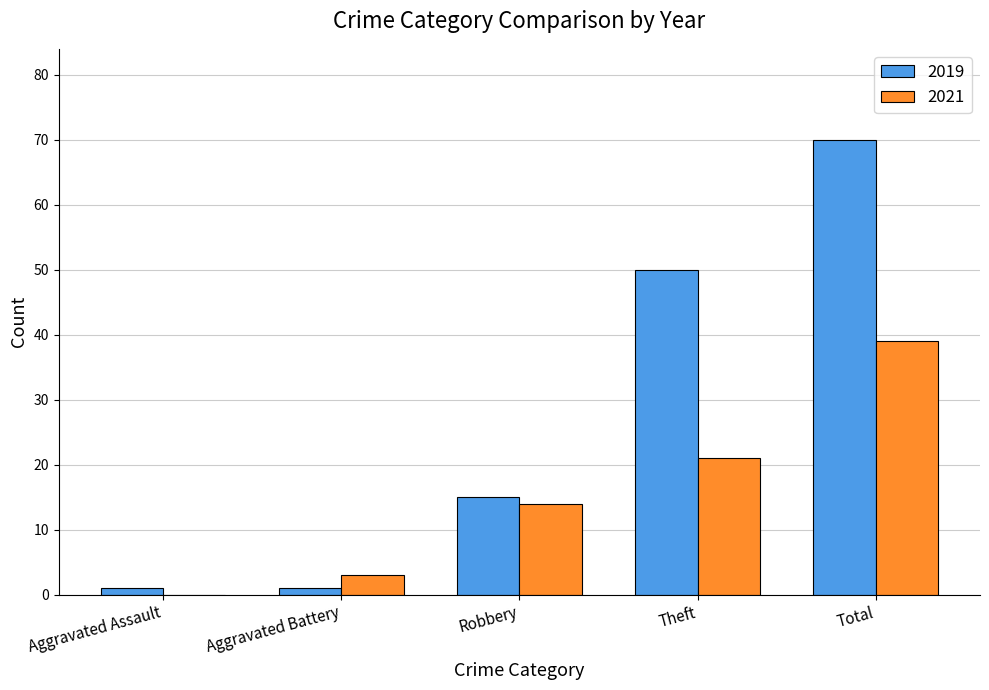

What is the greatest value displayed?

70